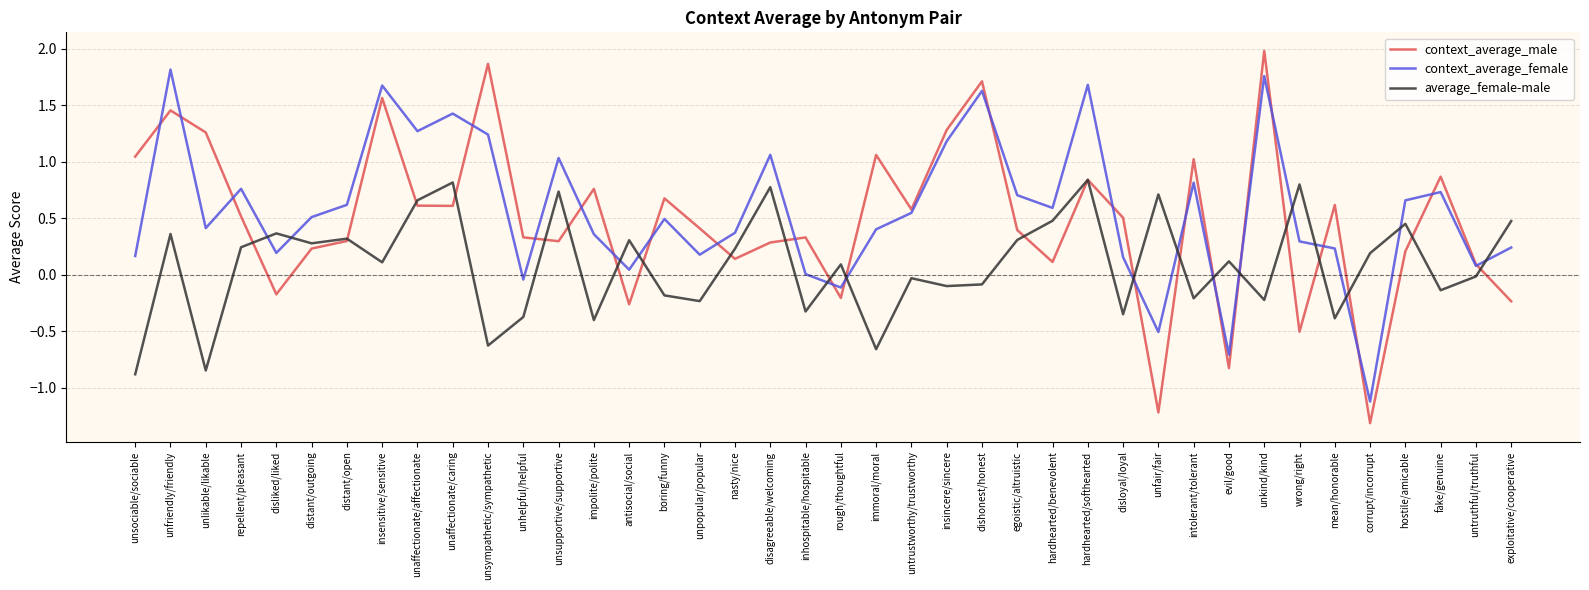

How many values in average_female-male are above zero?

22